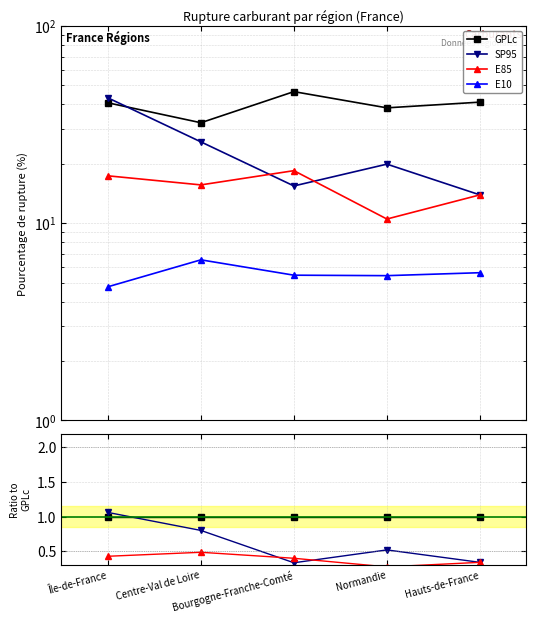

What position from the right is Bourgogne-Franche-Comté?

3